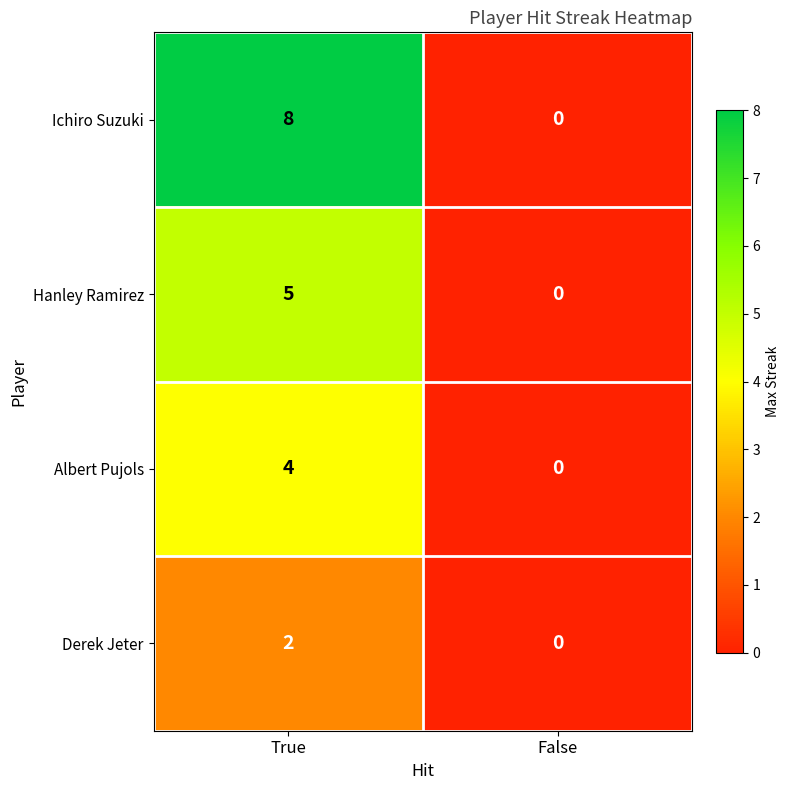

Rank the series by their average value, from highest to lowest.

Ichiro Suzuki, Hanley Ramirez, Albert Pujols, Derek Jeter